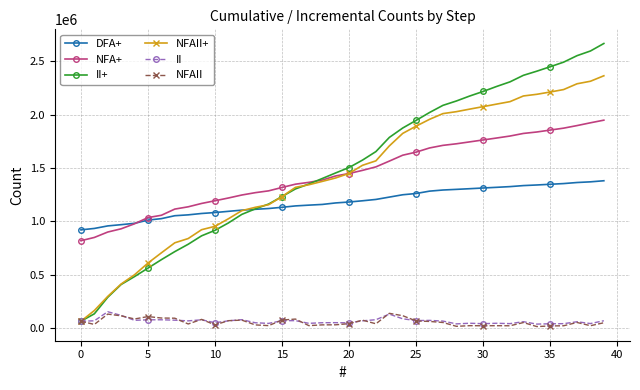

Which series has the largest range (max minus min)?

II+